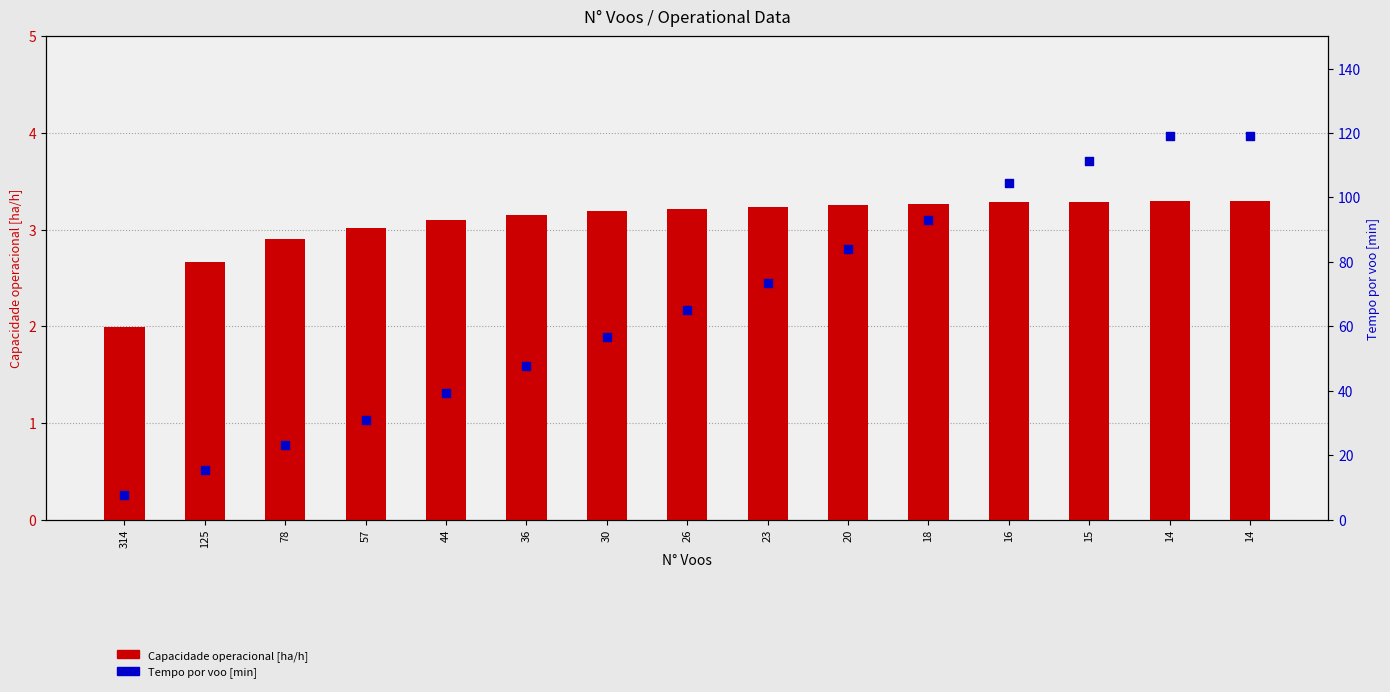

Which series contains the lowest Y value?

Capacidade operacional [ha/h]